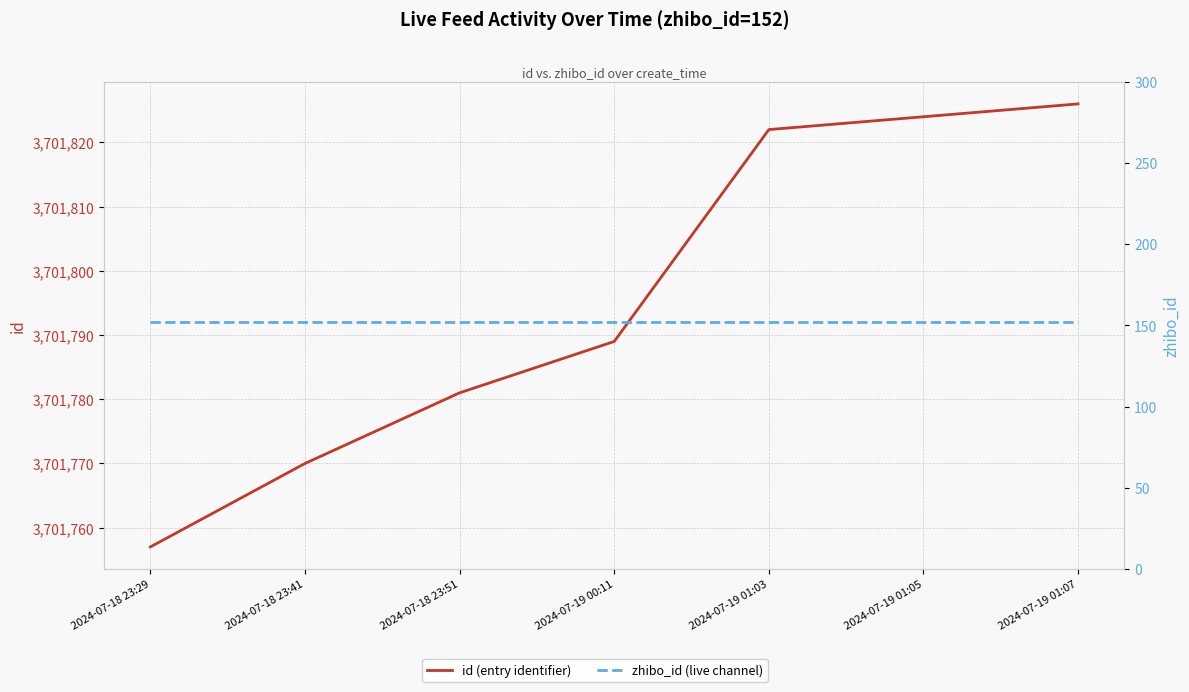

List the labels in order of zhibo_id (live channel) value, largest first.

2024-07-18 23:29, 2024-07-18 23:41, 2024-07-18 23:51, 2024-07-19 00:11, 2024-07-19 01:03, 2024-07-19 01:05, 2024-07-19 01:07